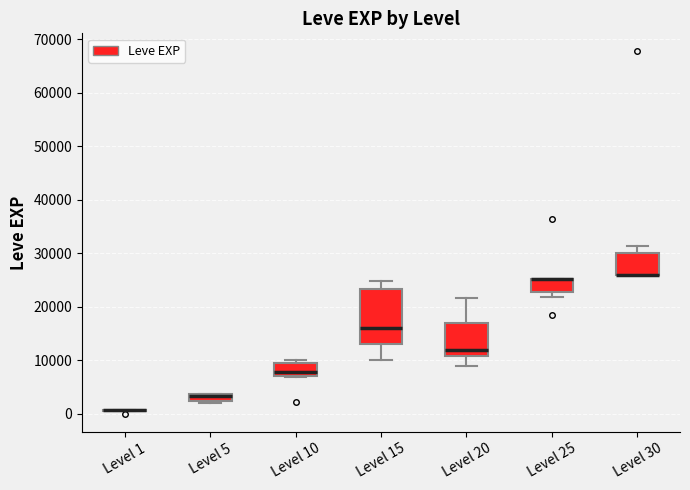

Where is the upper edge of the box for Level 5 on the y-axis? The values are not printed on the chart, so give them approximately, as read against the axis.

4000